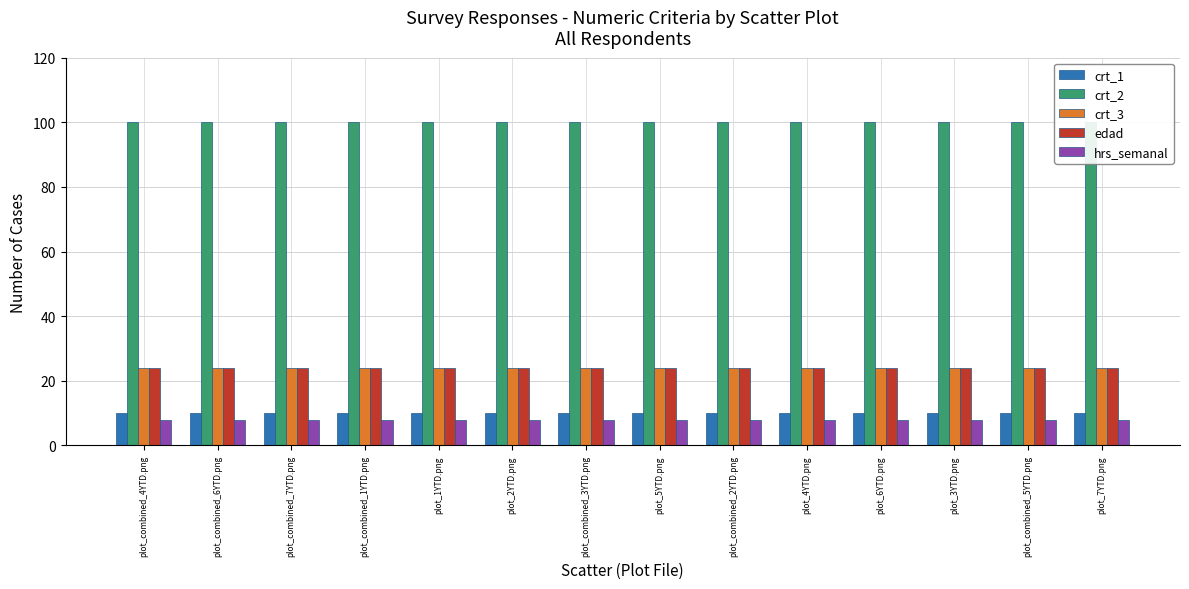

What position from the right is plot_4YTD.png?

5